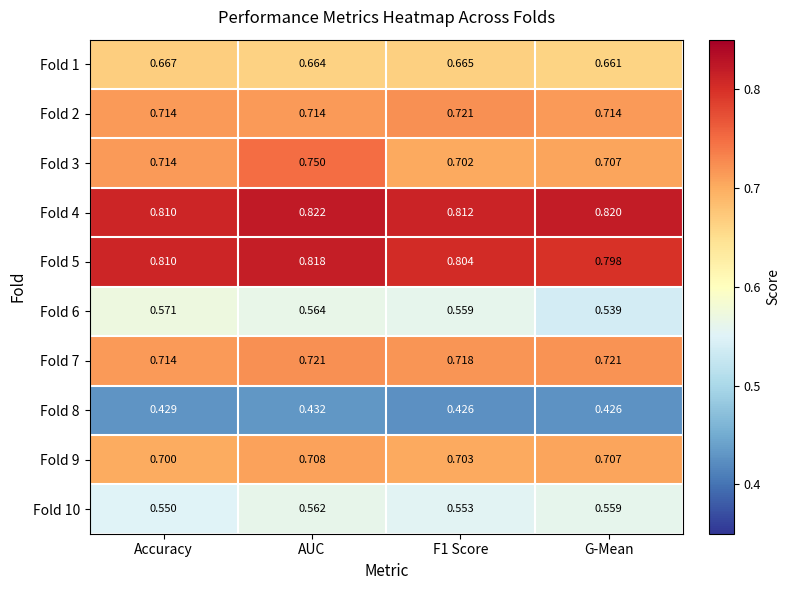

Which series changed the most between Accuracy and G-Mean?

Fold 6